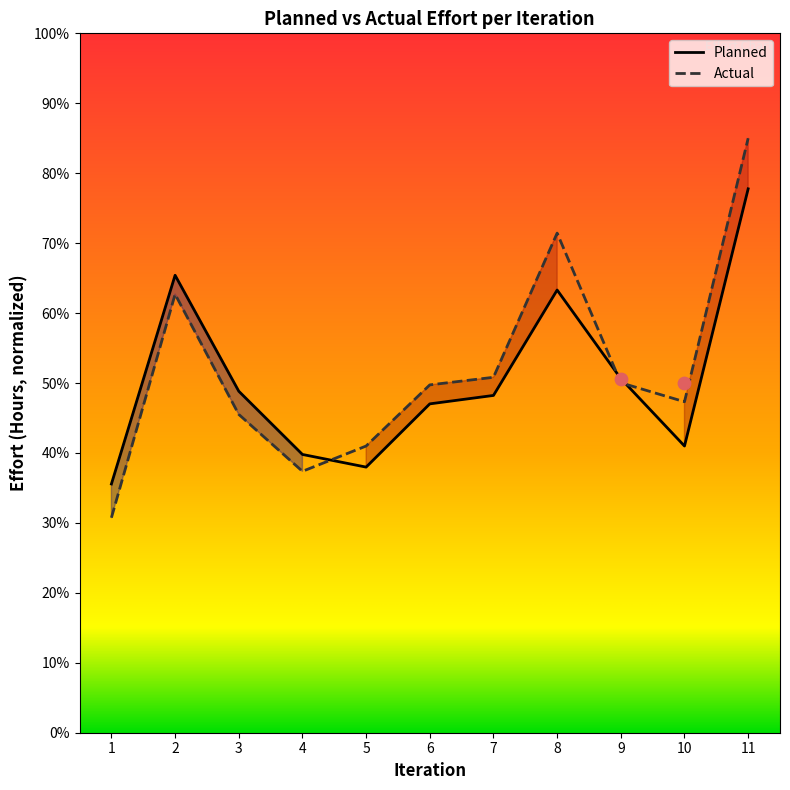

Which series contains the highest Y value?

Actual